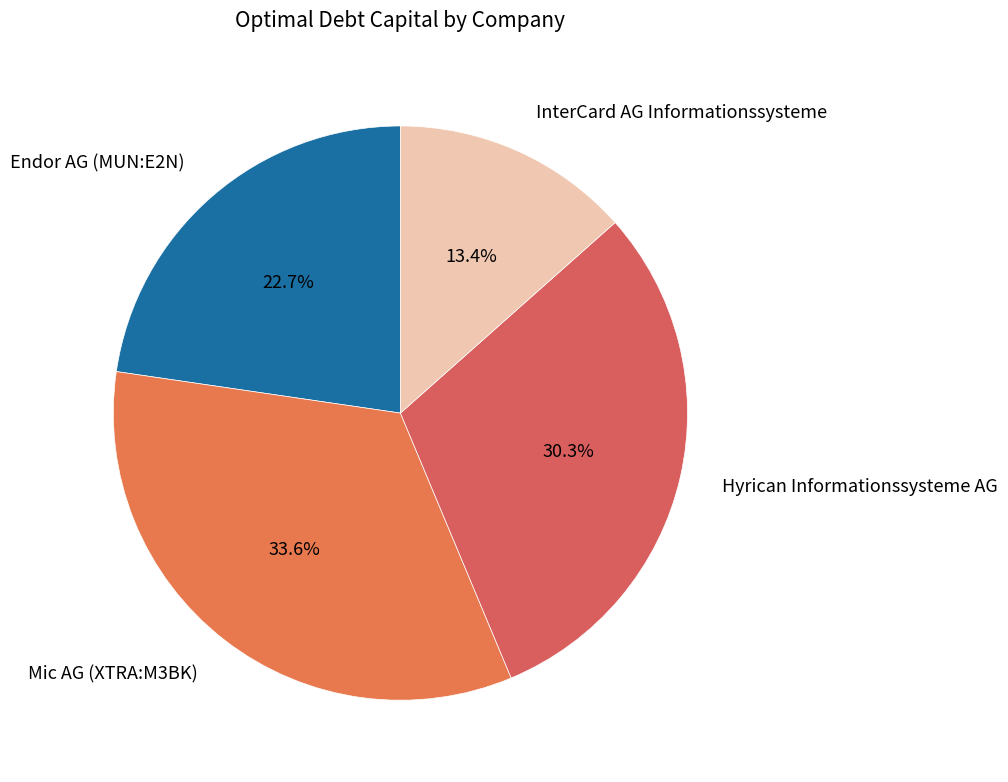

The Hyrican Informationssysteme AG slice represents 22% of the pie. True or false?

False